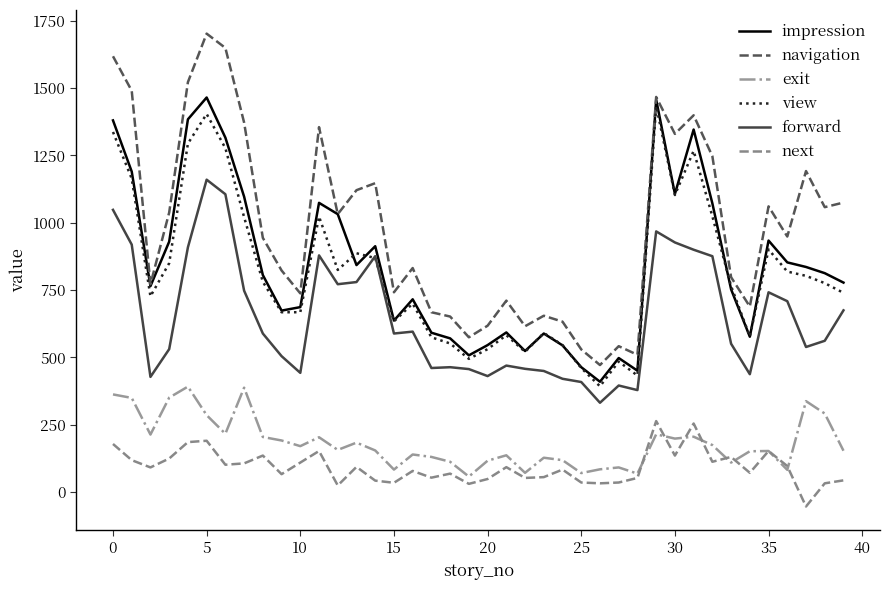

What is the smallest value displayed?

-53